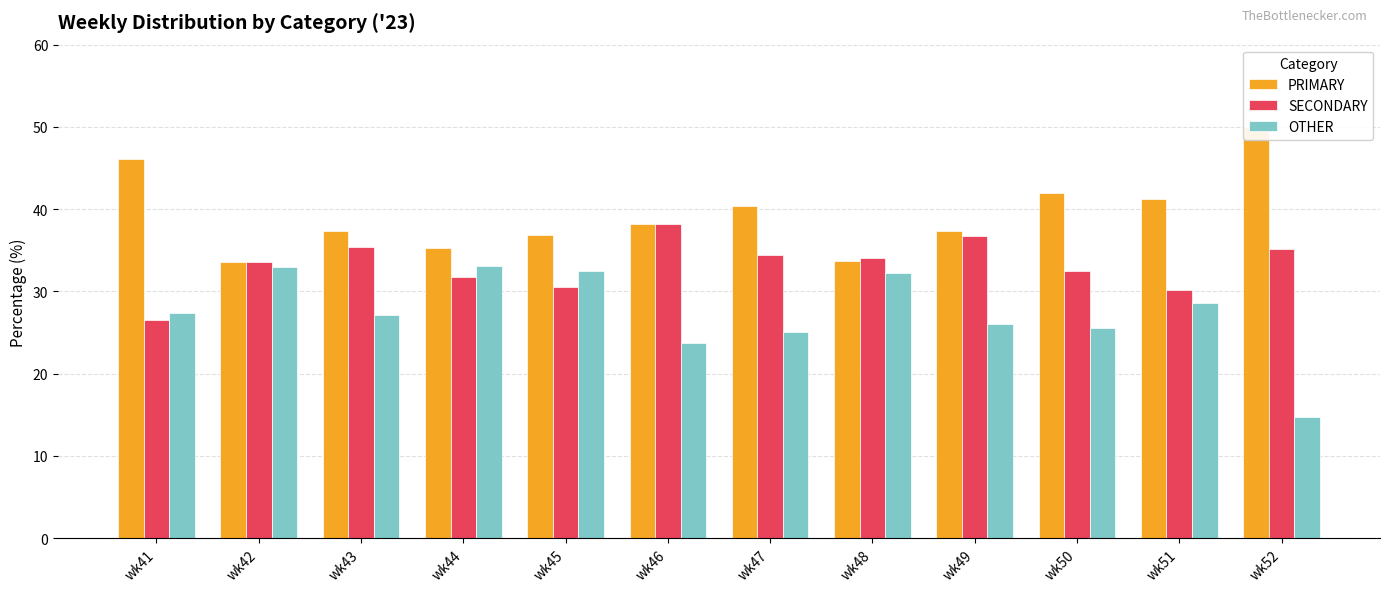

At how many categories does at least one series exceed 17?

12